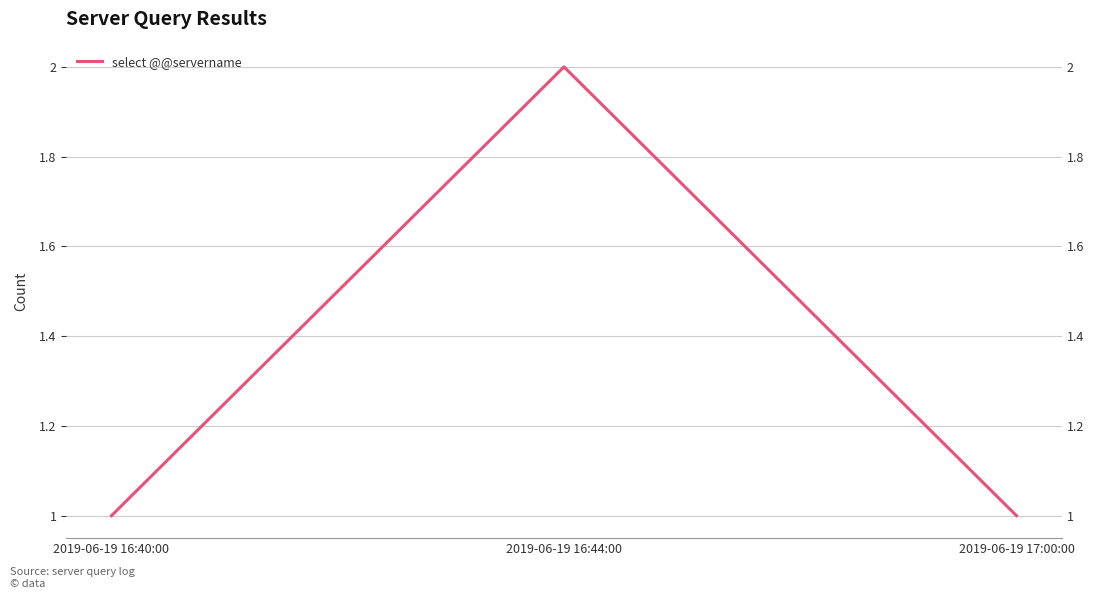

Where is the data nearest to the value 1?

2019-06-19 16:40:00